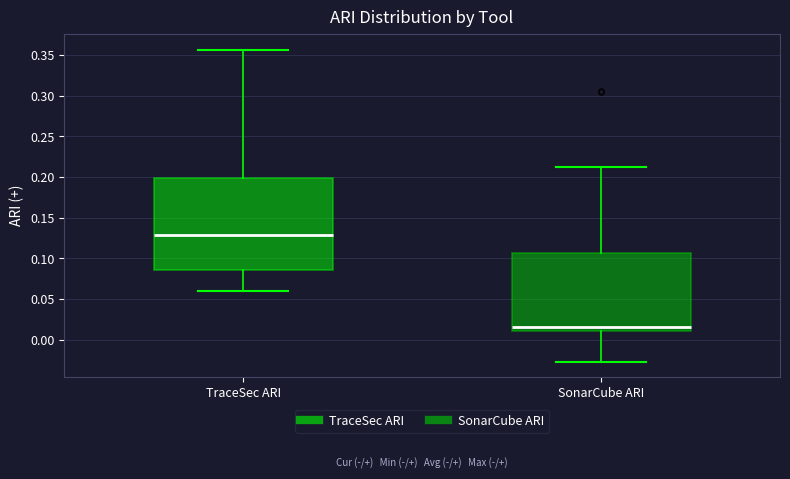

Where is the lower edge of the box for SonarCube ARI on the y-axis? The values are not printed on the chart, so give them approximately, as read against the axis.

0.010